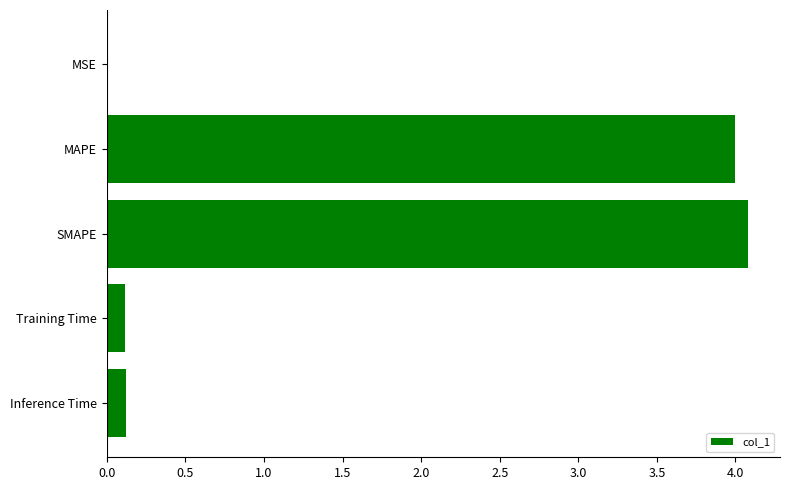

What is the maximum value shown in the chart?

4.1